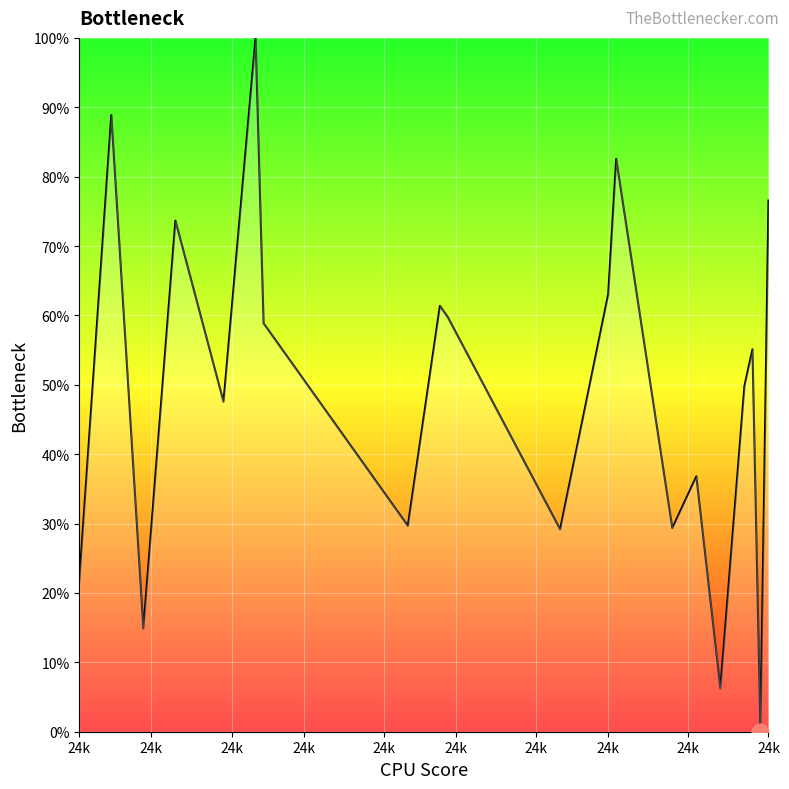

What is the greatest value displayed?

100.0